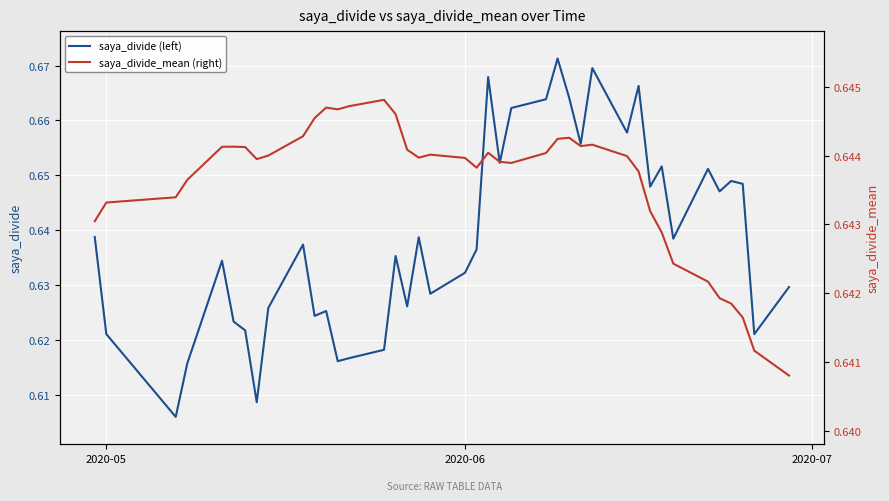

What is the minimum value shown in the chart?

0.6